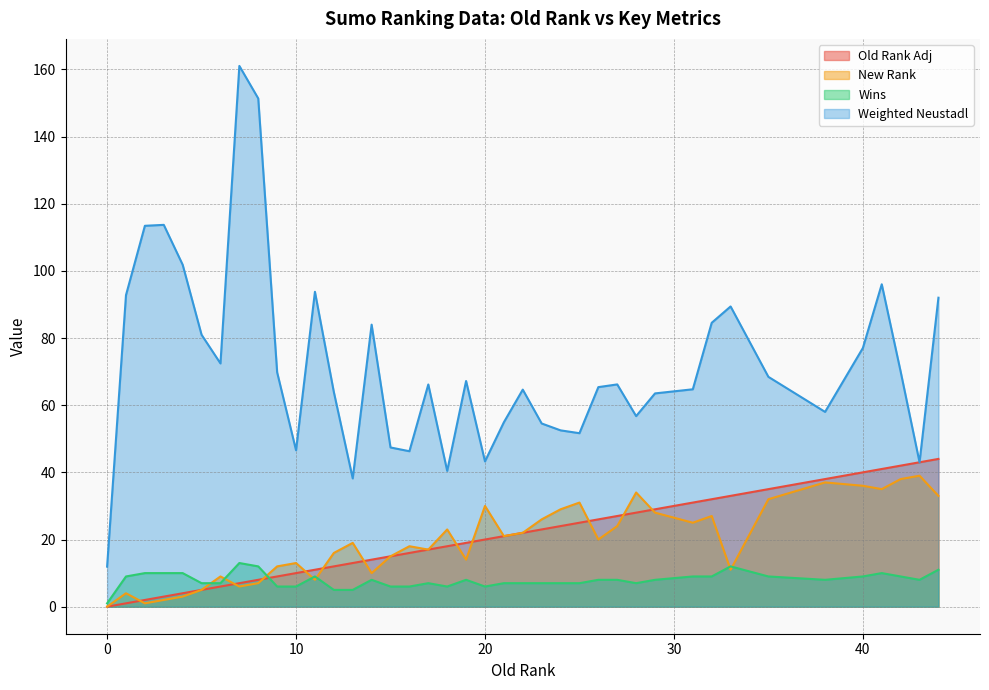

What is the spread (max minus min) of values at 11?

85.8